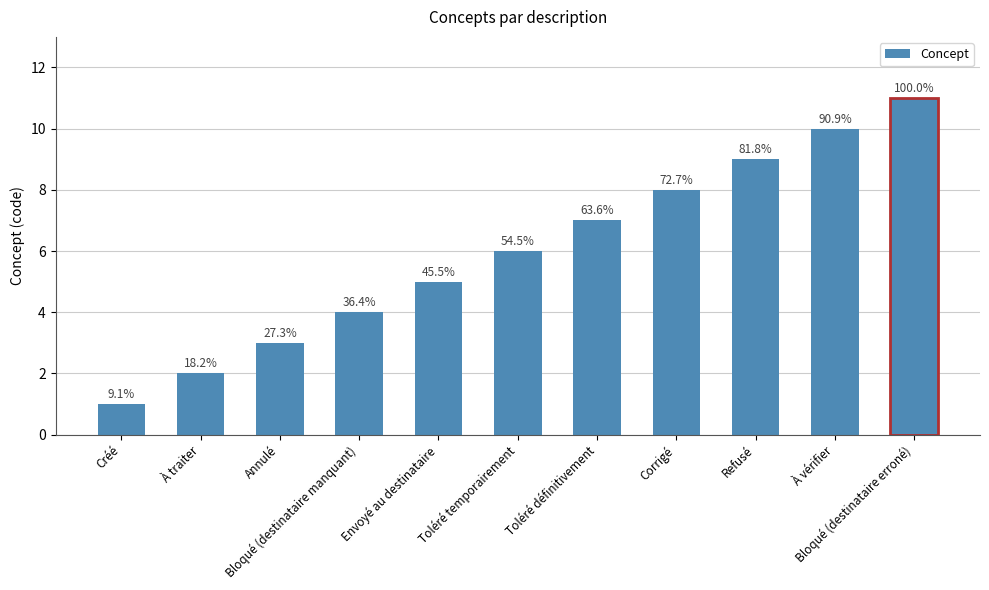

Does the chart contain any negative values?

No